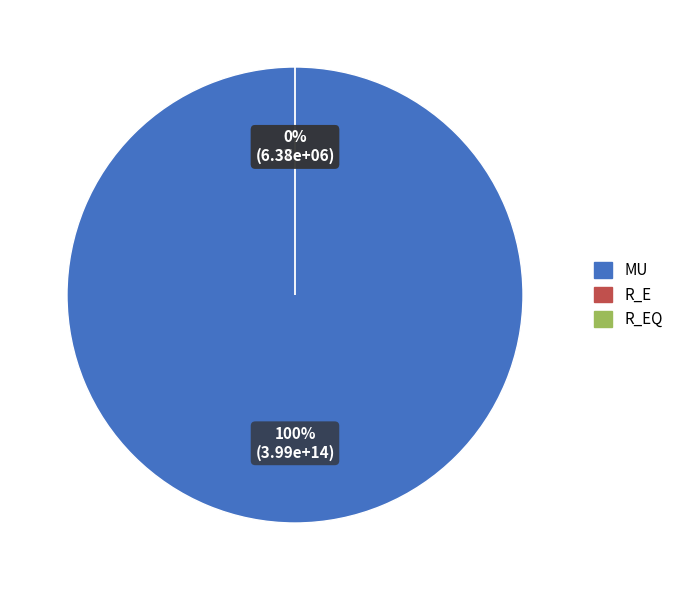

What is the total percentage of R_EQ and MU?

100.0%